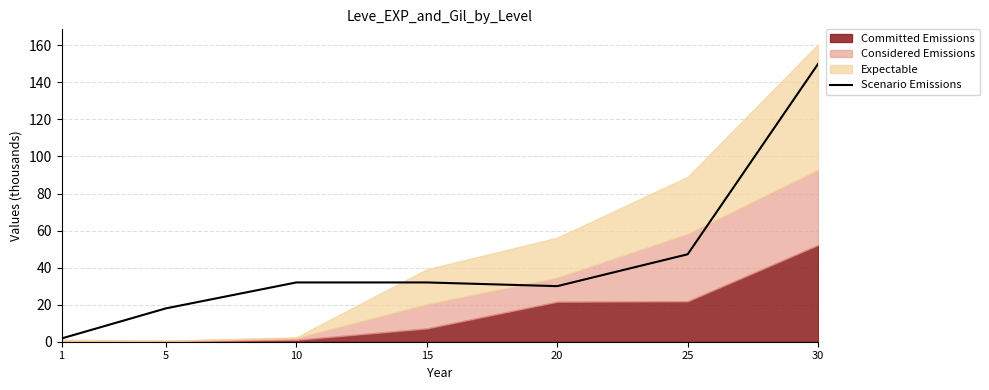

At which label is Scenario Emissions closest to 75?

25